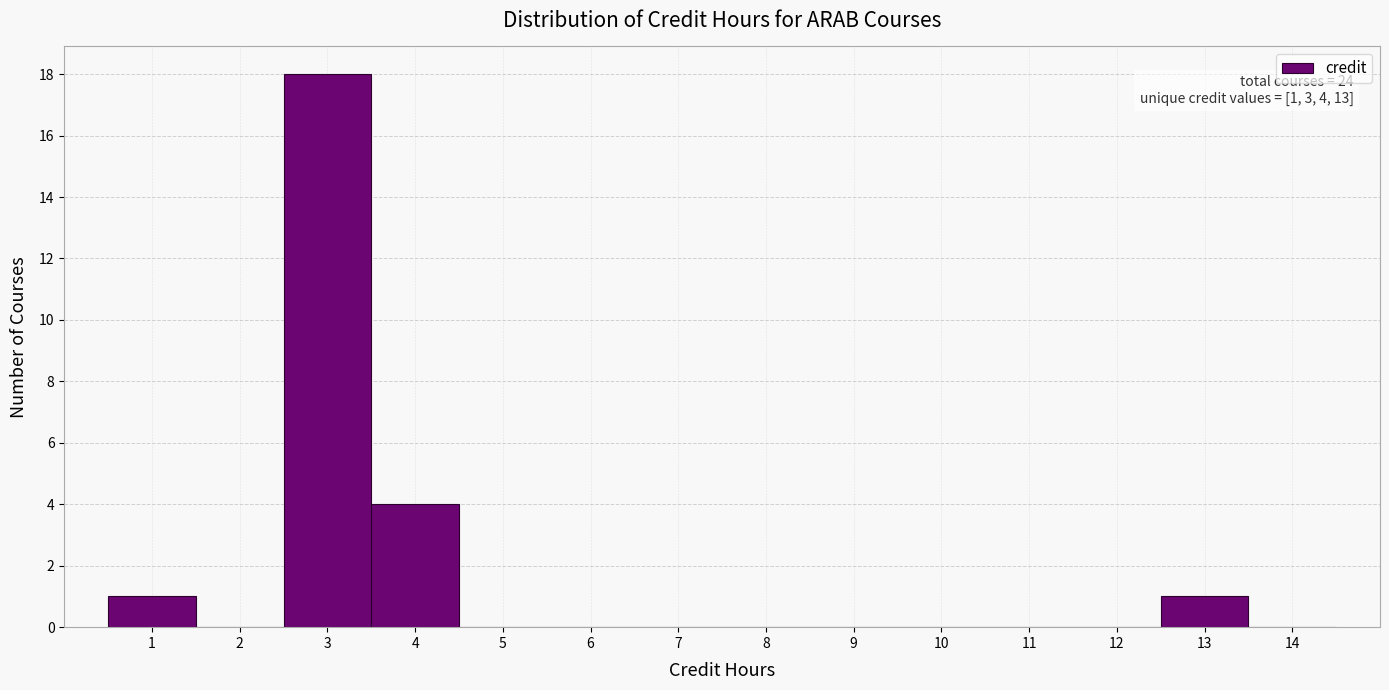

Over which range of the x-axis is the bar tallest?

2.5 to 3.5